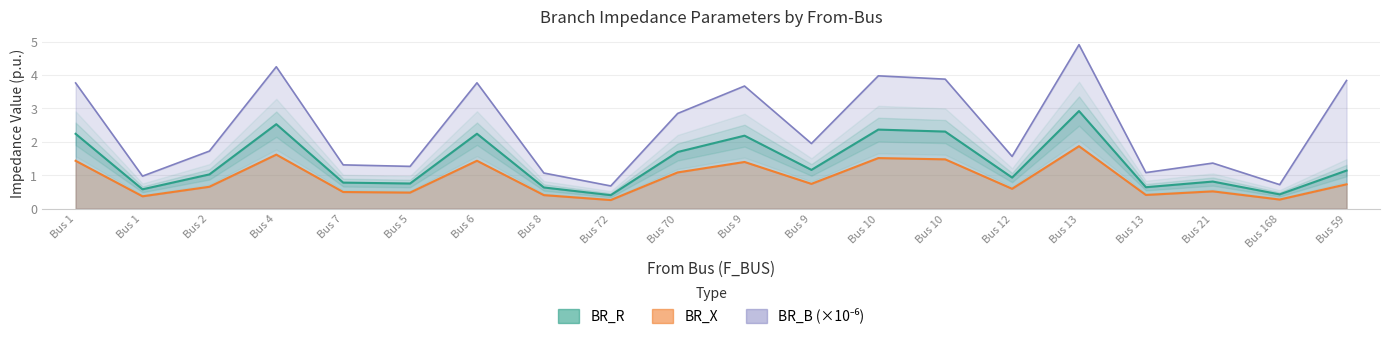

Which label corresponds to the largest value in the chart?

Bus 13